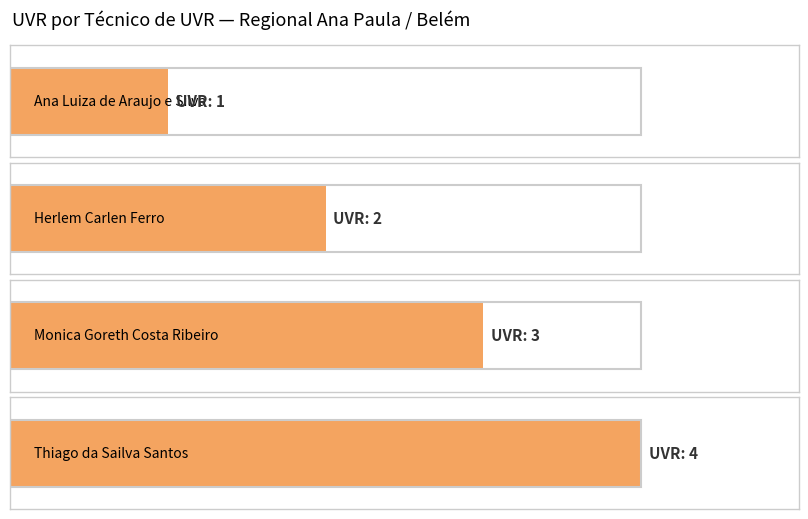

What is the change in value from Monica Goreth Costa Ribeiro to Thiago da Sailva Santos?

+1